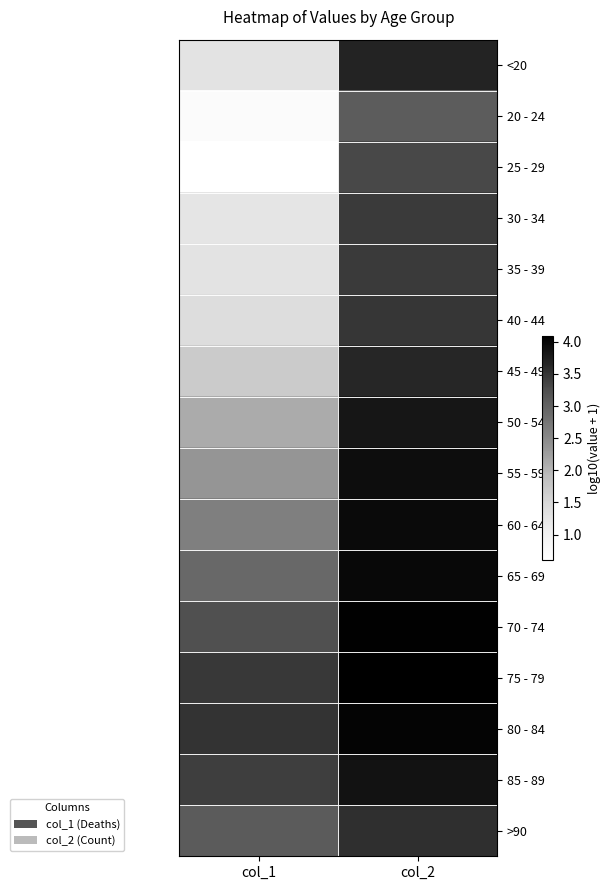

Reading left to right, list all the values displayed in this chart.

<20: col_1=1.3	col_2=3.7
20 - 24: col_1=0.7	col_2=3.1
25 - 29: col_1=0.6	col_2=3.3
30 - 34: col_1=1.3	col_2=3.4
35 - 39: col_1=1.3	col_2=3.4
40 - 44: col_1=1.4	col_2=3.5
45 - 49: col_1=1.7	col_2=3.6
50 - 54: col_1=2.1	col_2=3.8
55 - 59: col_1=2.4	col_2=3.9
60 - 64: col_1=2.6	col_2=4.0
65 - 69: col_1=2.9	col_2=4.0
70 - 74: col_1=3.2	col_2=4.1
75 - 79: col_1=3.5	col_2=4.1
80 - 84: col_1=3.5	col_2=4.0
85 - 89: col_1=3.4	col_2=3.9
>90: col_1=3.1	col_2=3.6